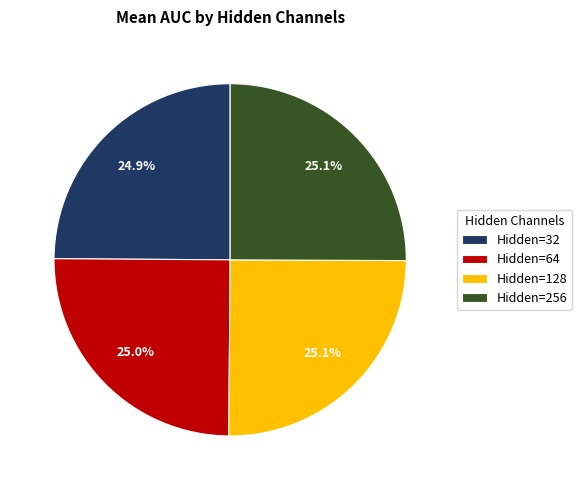

Does Hidden=64 account for over 50% of the chart?

No